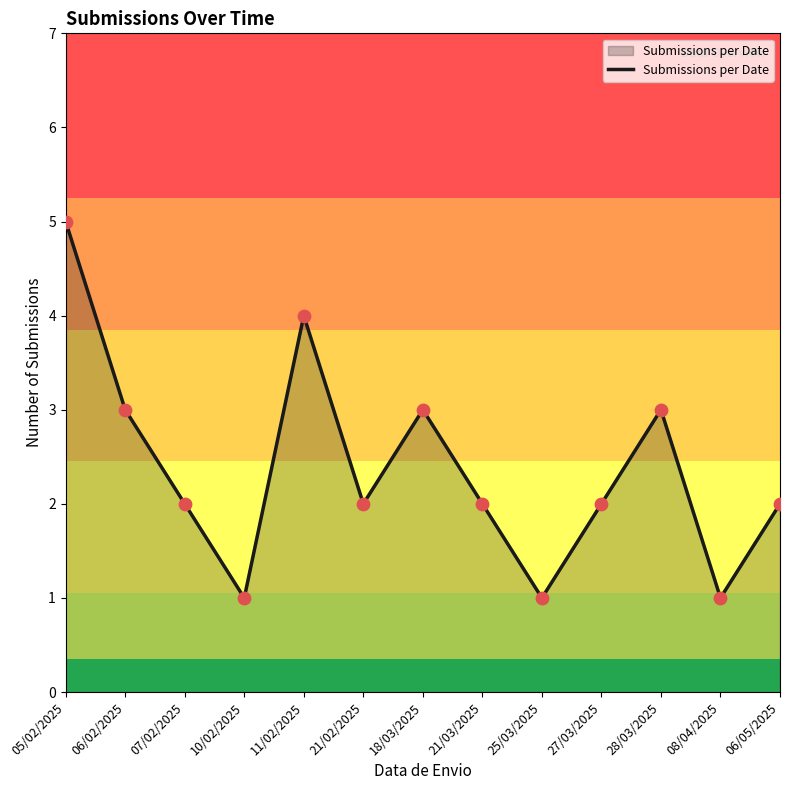

Approximately how many times larger is the value at 28/03/2025 compared to 10/02/2025?

3.0